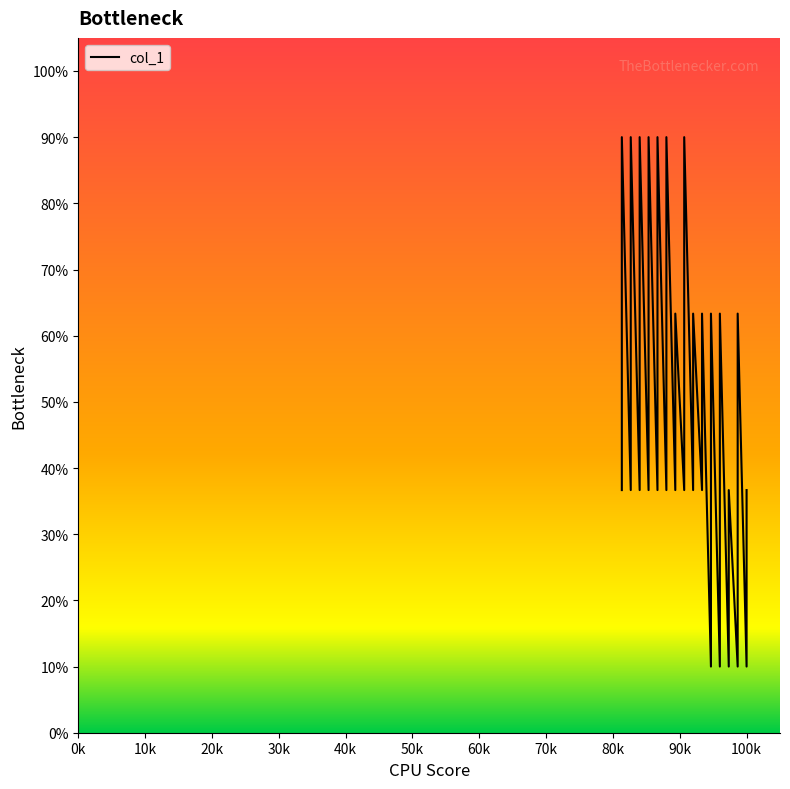

Reading left to right, extract all data points from this chart.

36.7	63.3	90.0	36.7	63.3	90.0	36.7	63.3	90.0	36.7	63.3	90.0	36.7	63.3	90.0	36.7	63.3	90.0	36.7	63.3	36.7	63.3	90.0	36.7	63.3	36.7	63.3	10.0	36.7	63.3	10.0	36.7	63.3	10.0	36.7	10.0	36.7	63.3	10.0	36.7